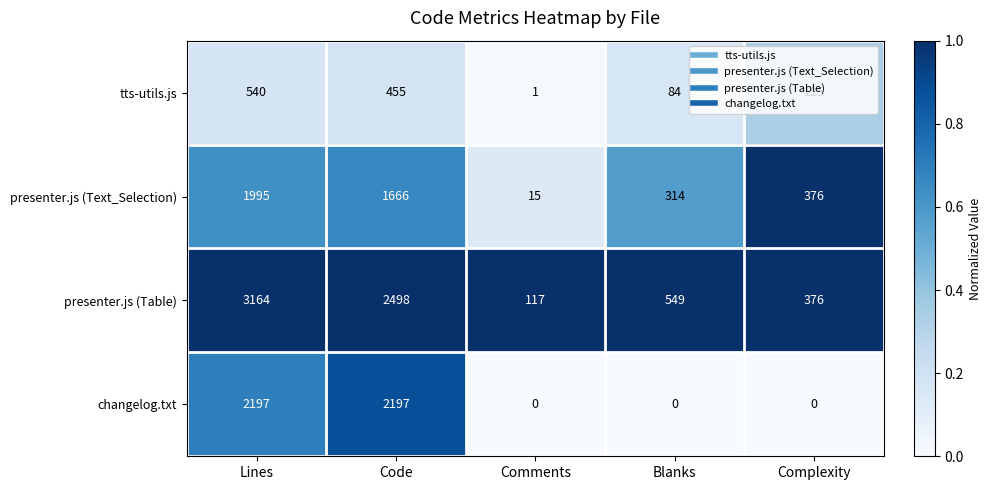

At which label does presenter.js (Table) reach its peak?

Lines